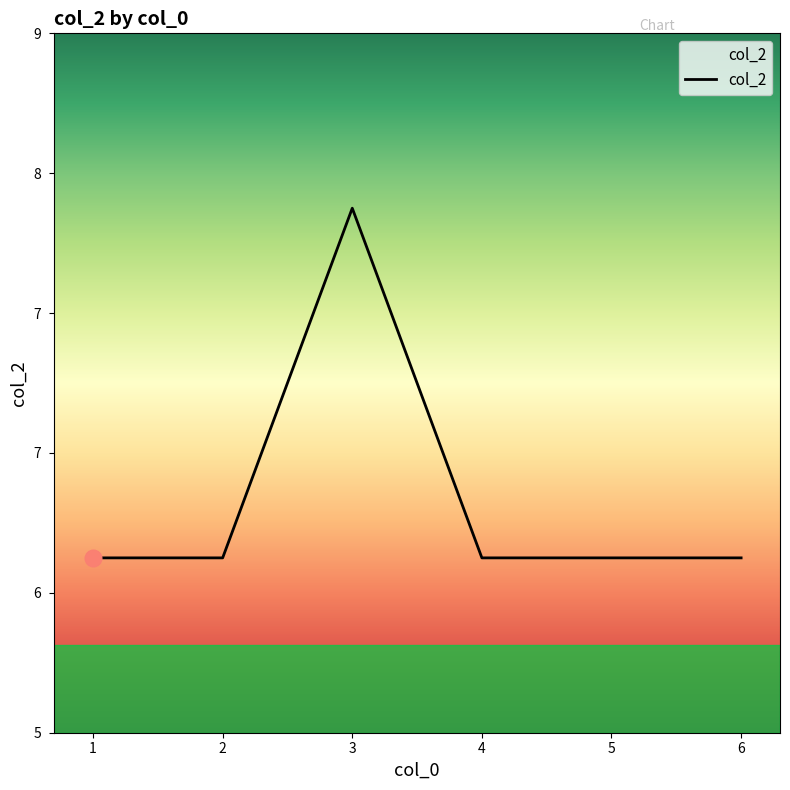

Where is the data nearest to the value 7?

1